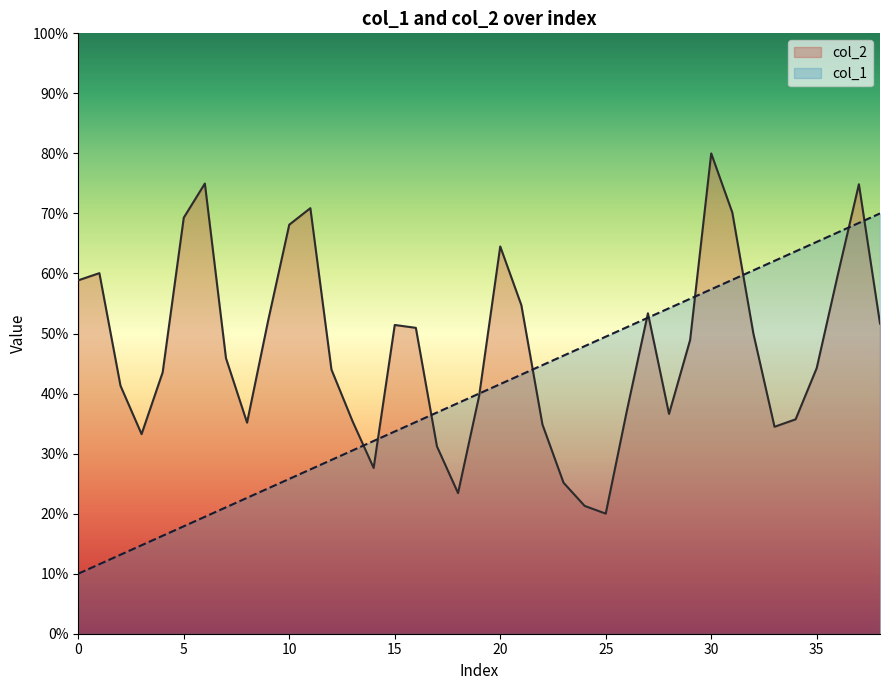

Is it true that col_1 equals 44.7 at 22?

True